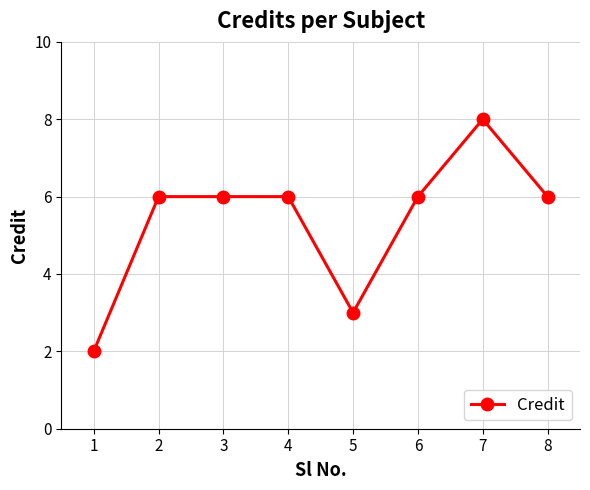

What is the greatest value displayed?

8